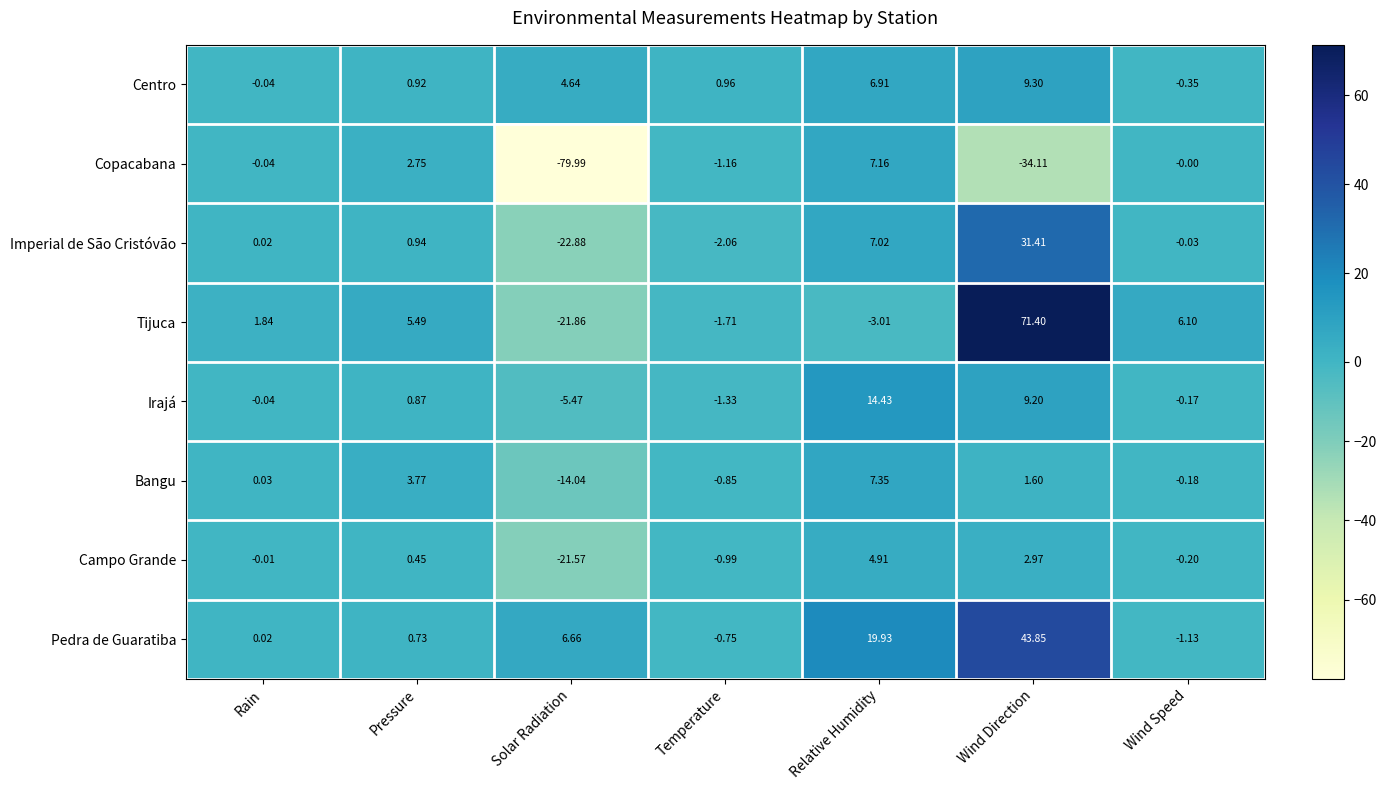

Which series has the largest total across all categories?

Pedra de Guaratiba